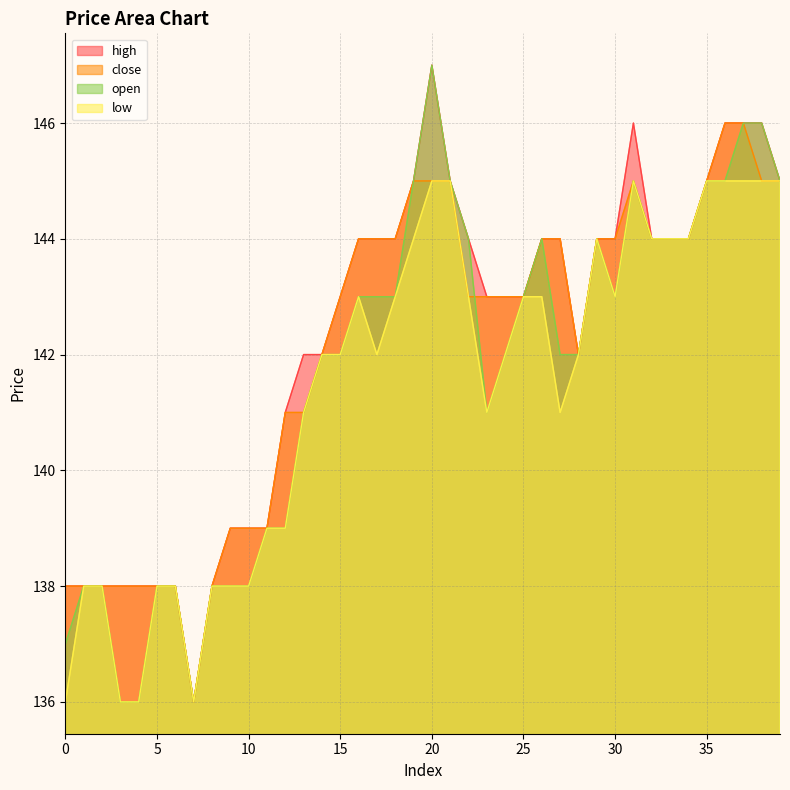

Between 34 and 16, which is larger?

34